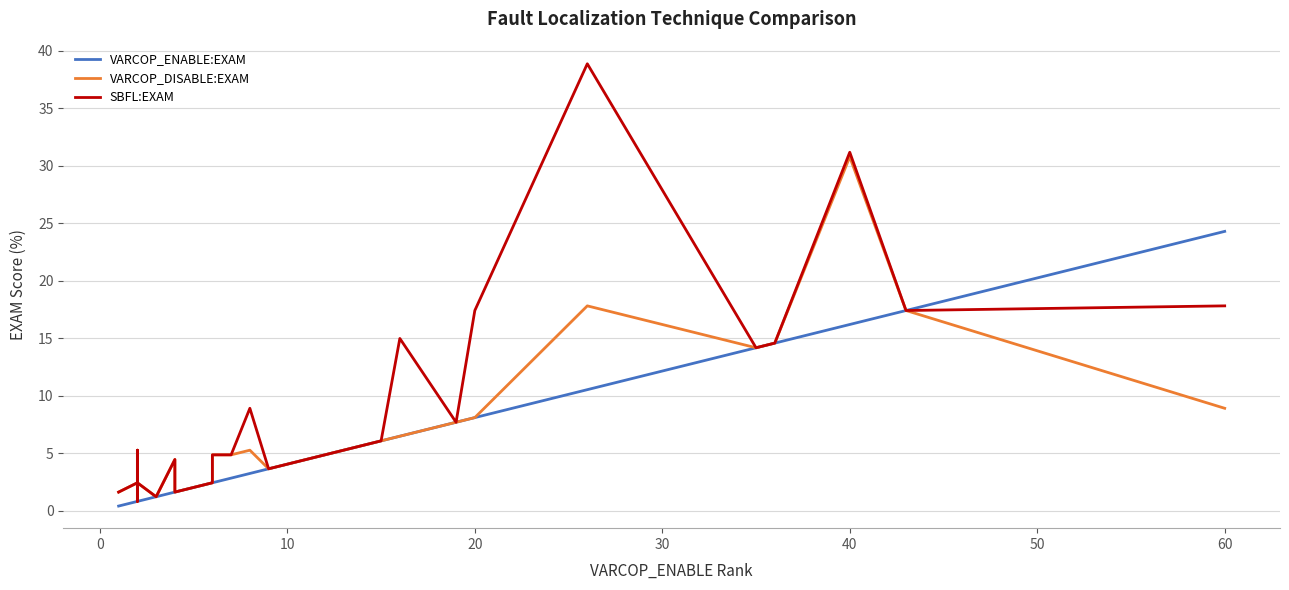

What are all the series names shown in the legend?

VARCOP_ENABLE:EXAM, VARCOP_DISABLE:EXAM, SBFL:EXAM